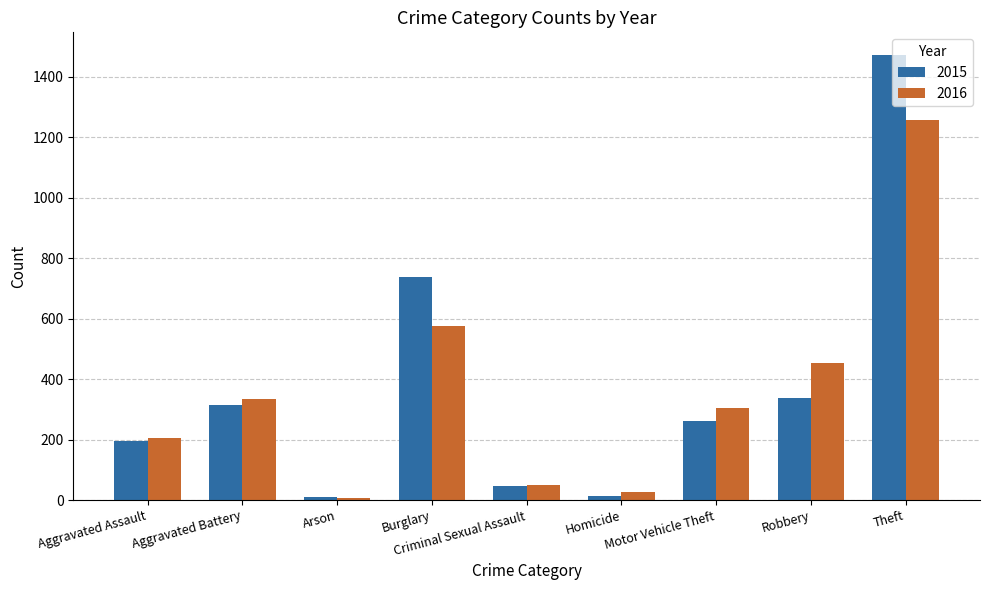

What is the maximum value for 2016?

1259